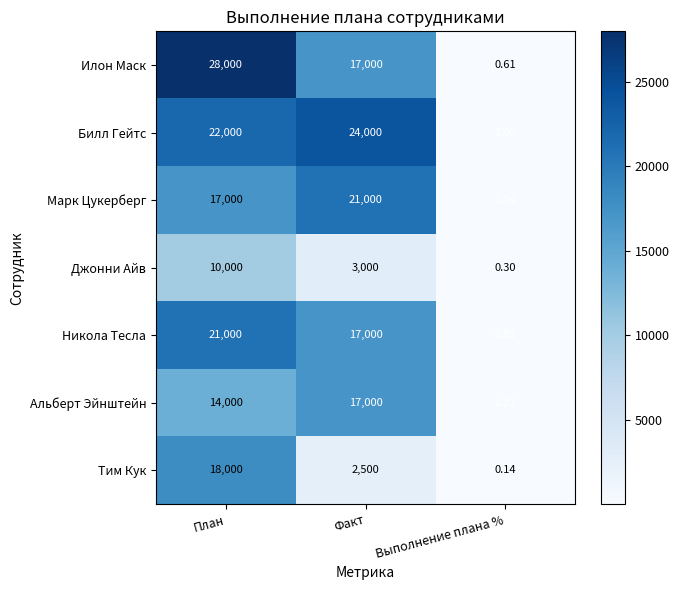

At План, list the series in order from smallest to largest.

Джонни Айв, Альберт Эйнштейн, Марк Цукерберг, Тим Кук, Никола Тесла, Билл Гейтс, Илон Маск